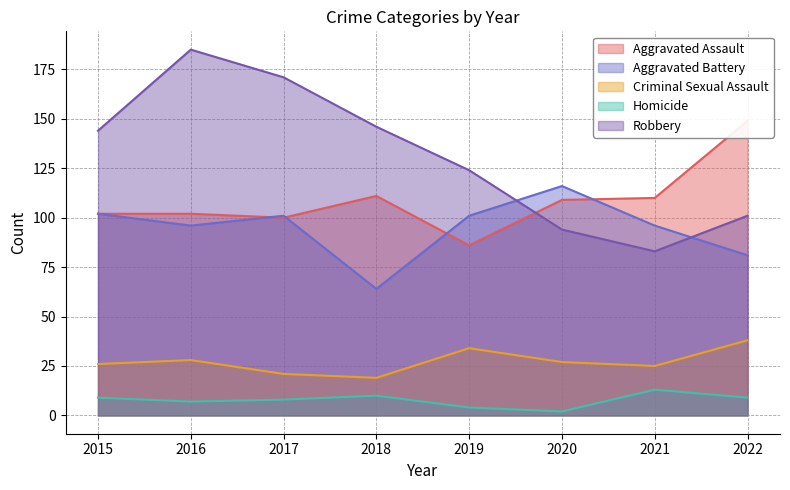

True or false: Robbery has a value of 27 at 2019.

False